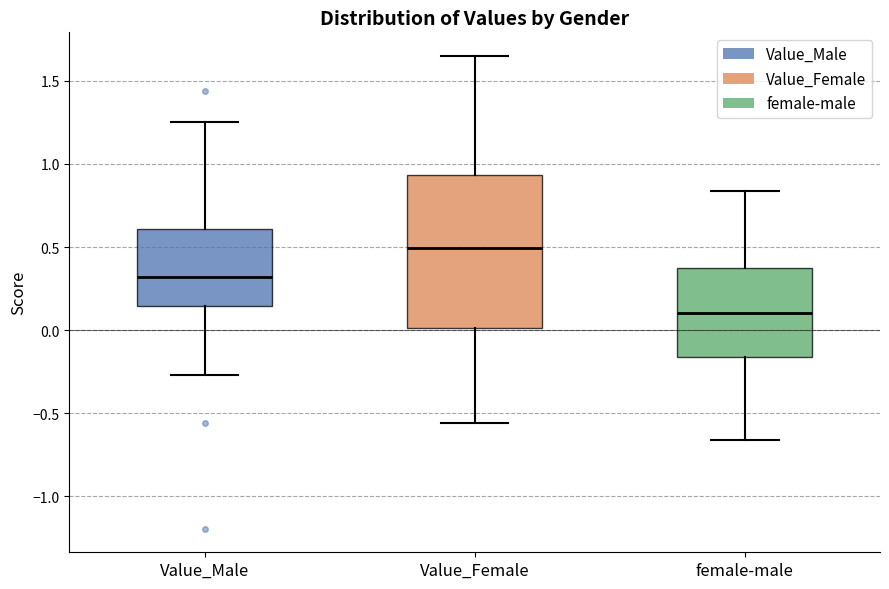

Which box's median line is the lowest?

female-male